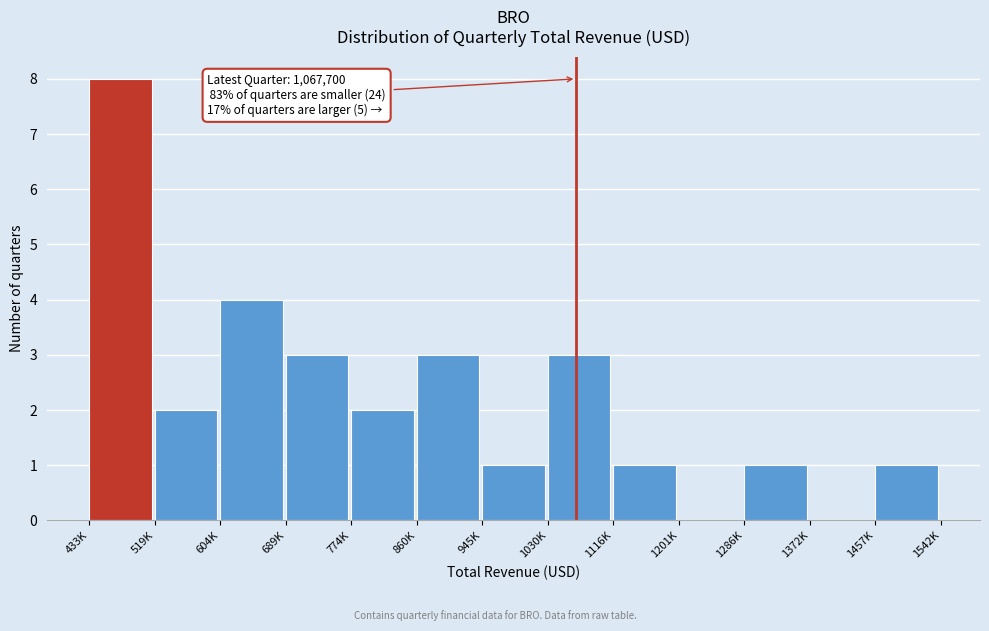

Reading left to right, what are all the values shown in this chart?

433K=8	519K=2	604K=4	689K=3	774K=2	860K=3	945K=1	1030K=3	1116K=1	1201K=0	1286K=1	1372K=0	1457K=1